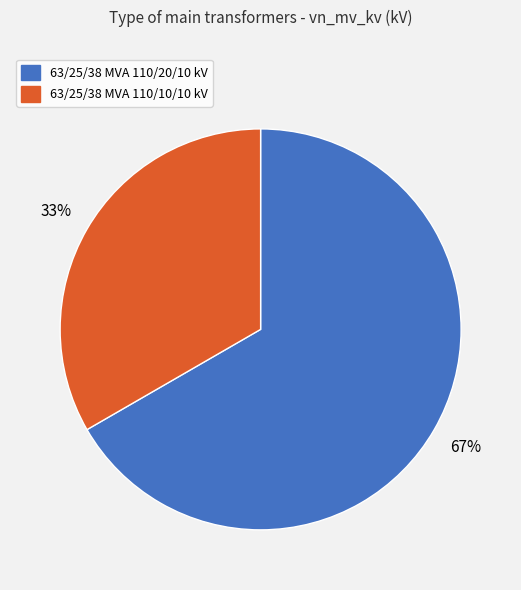

Rank the categories by value from highest to lowest.

63/25/38 MVA 110/20/10 kV, 63/25/38 MVA 110/10/10 kV